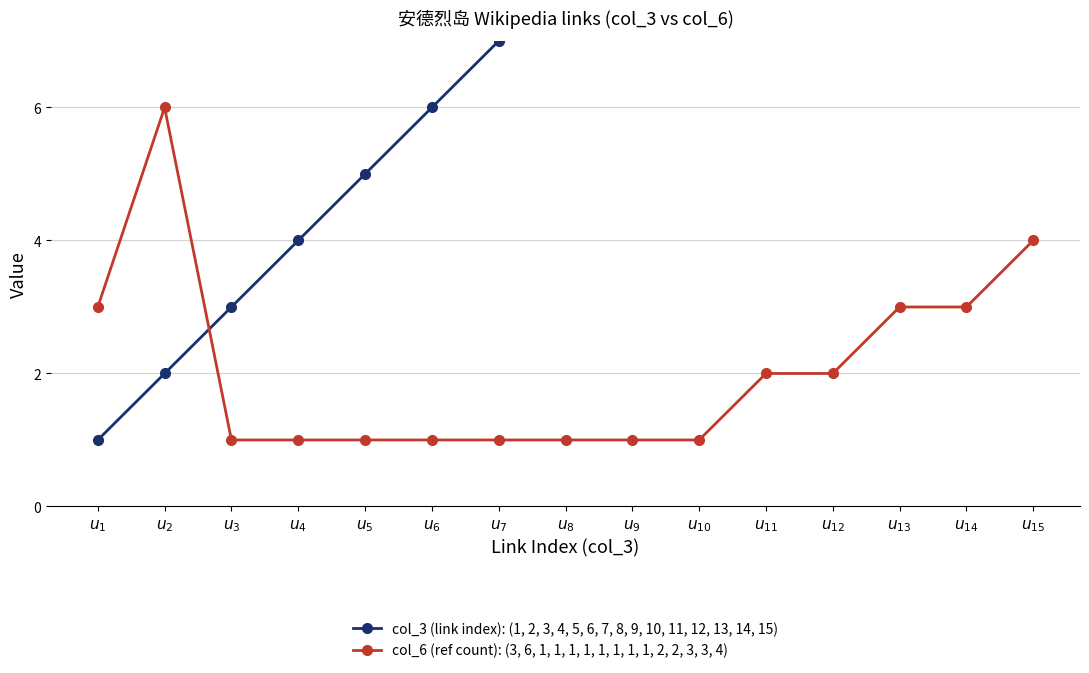

The col_6 (ref count): (3, 6, 1, 1, 1, 1, 1, 1, 1, 1, 2, 2, 3, 3, 4) series shows 10 at $u_{2}$. True or false?

False